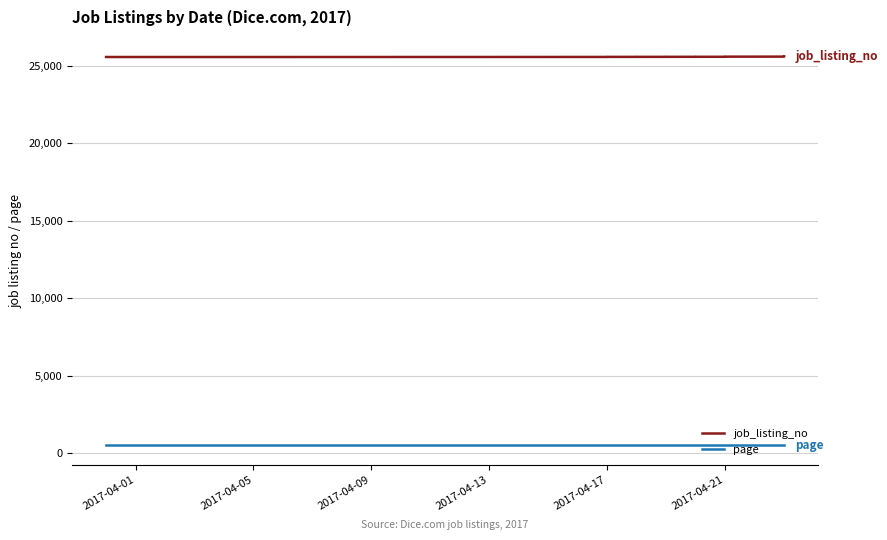

True or false: page has a value of 721 at 2017-04-17.

False